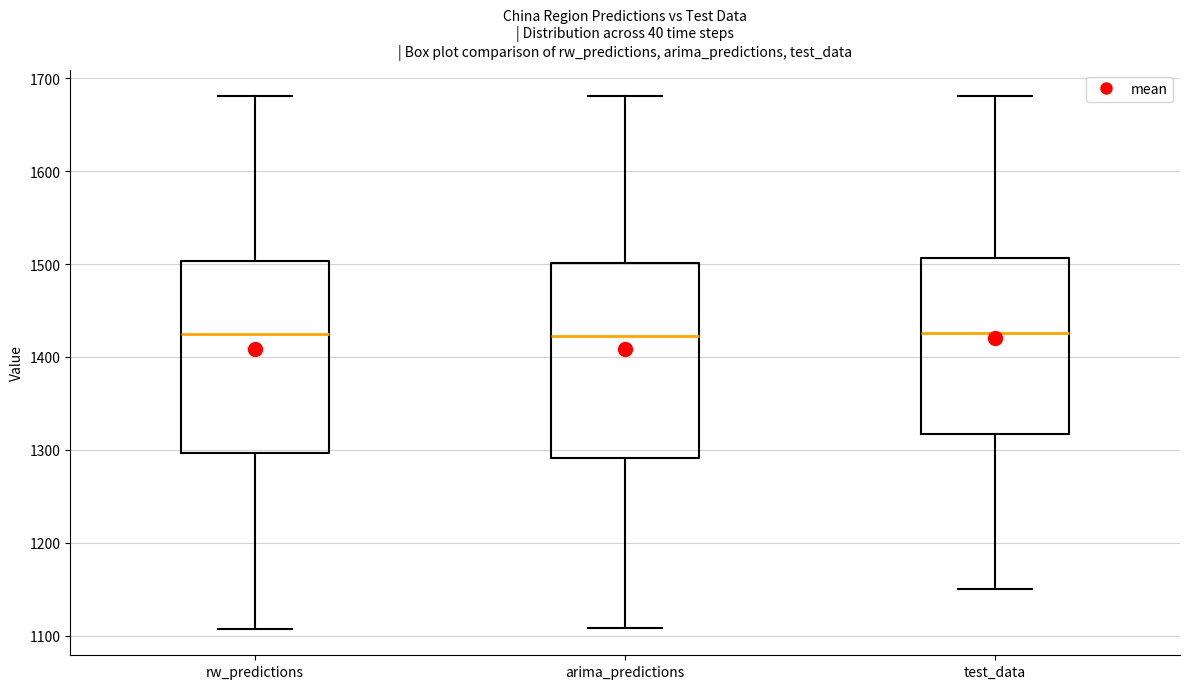

Reading left to right, transcribe this box plot: for each box, give where its median line is, the range the box spans, and where its two whiskers end, as read against the y-axis. The values are not printed on the chart, so give them approximately, as read against the axis.

rw_predictions: median 1420, box 1300 to 1500, whiskers 1110 to 1680
arima_predictions: median 1420, box 1290 to 1500, whiskers 1110 to 1680
test_data: median 1430, box 1320 to 1510, whiskers 1150 to 1680